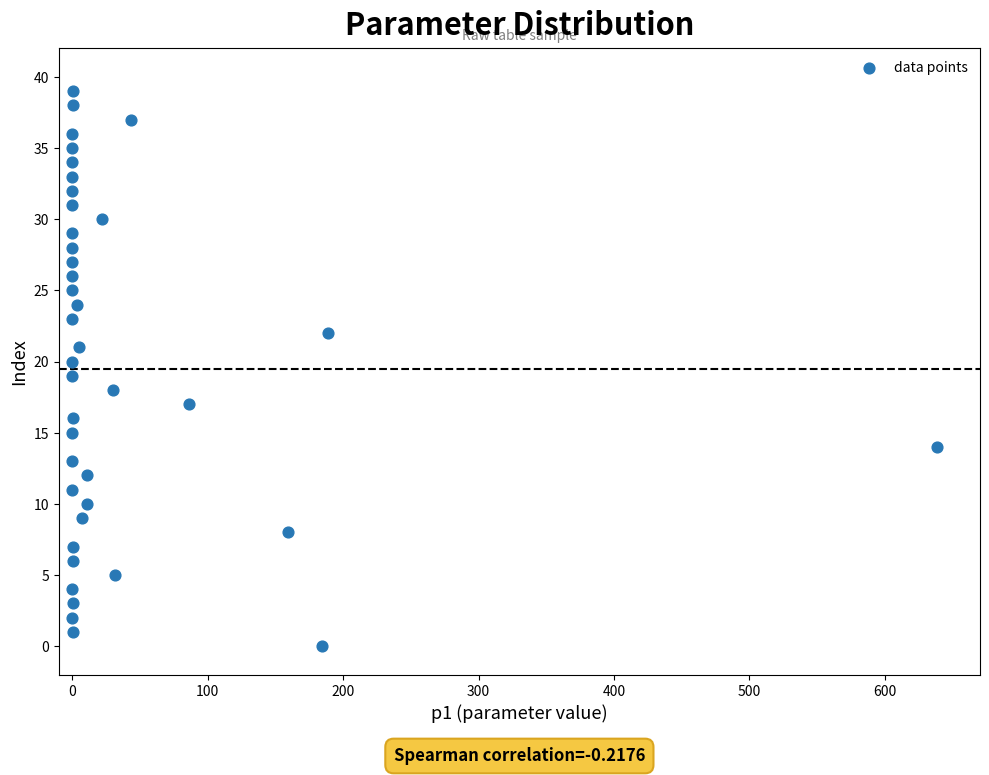

What is the range of Y values (max minus min)?

39